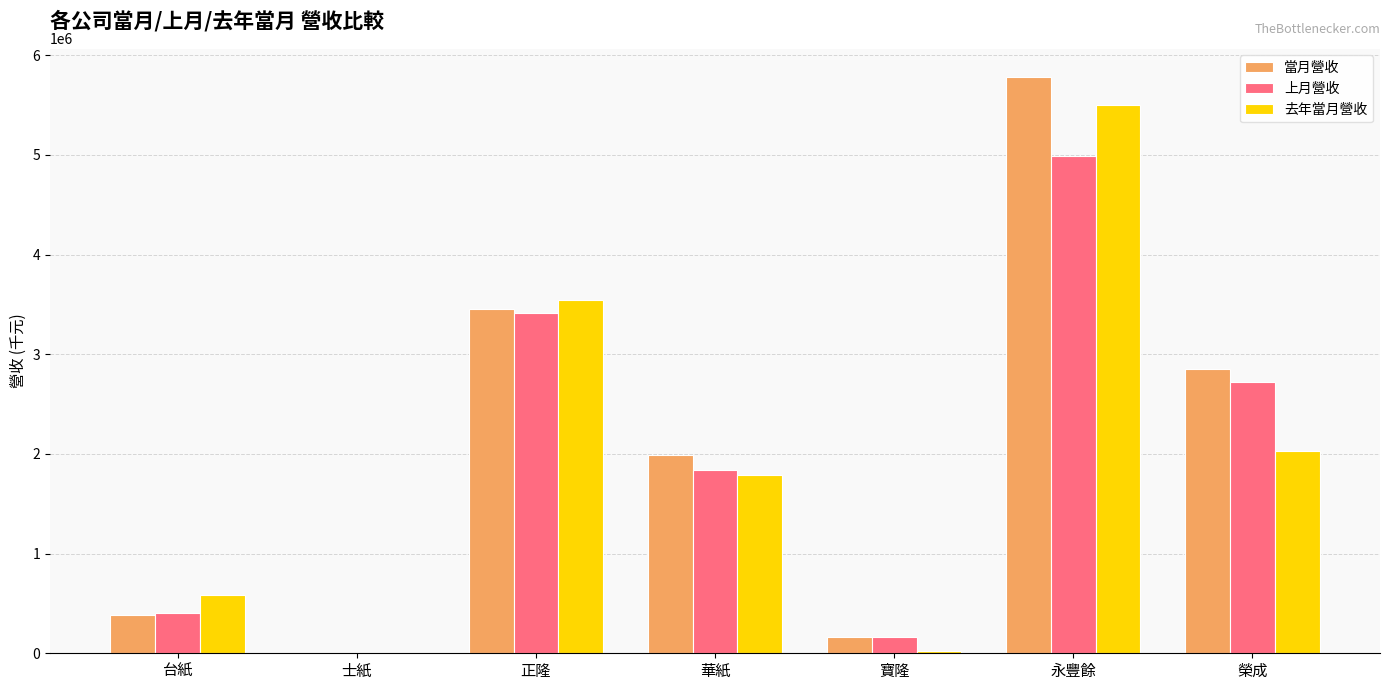

Which series has the largest range (max minus min)?

當月營收